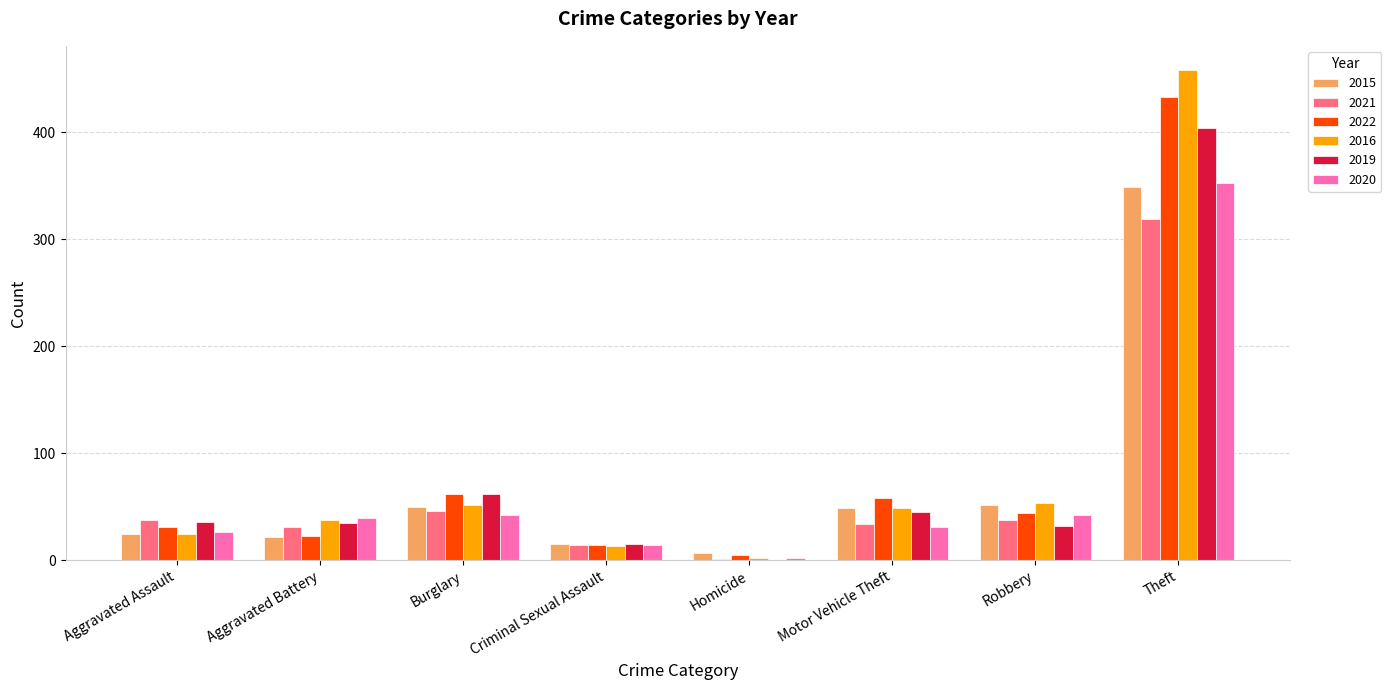

The value of 2020 at Homicide is 2. True or false?

True